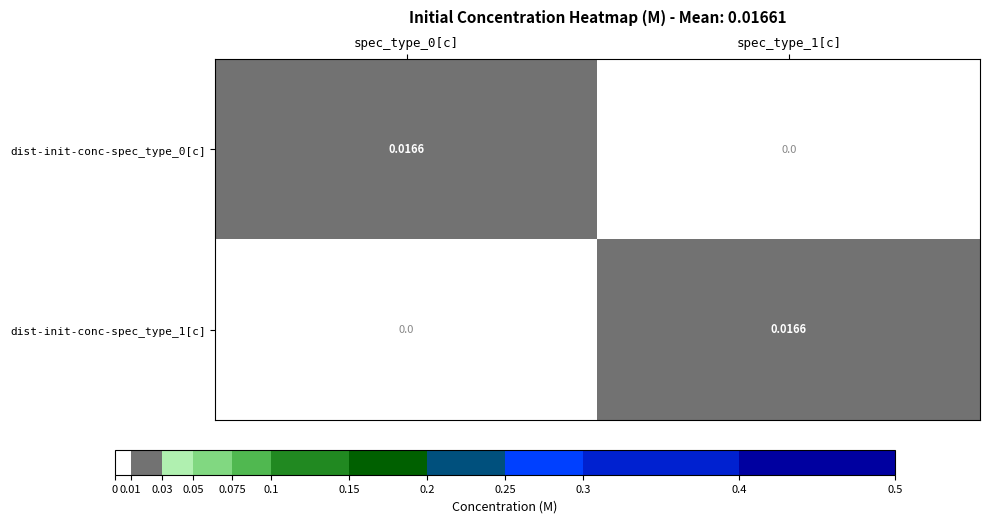

How many data points does each series have?

2